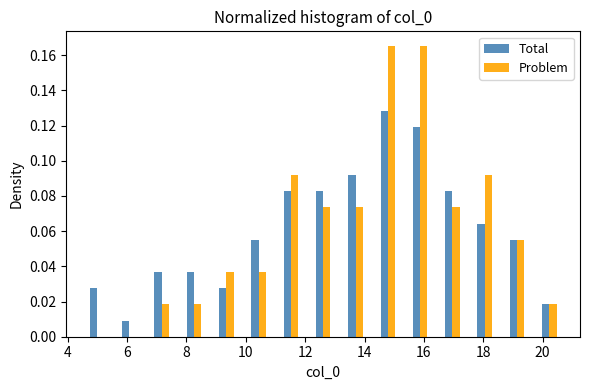

What is the height of the Problem bar covering 18.6 to 19.6 on the x-axis? Neither the bar edges nor the heights are printed on the chart, so give them approximately, as read against the axes.

0.056